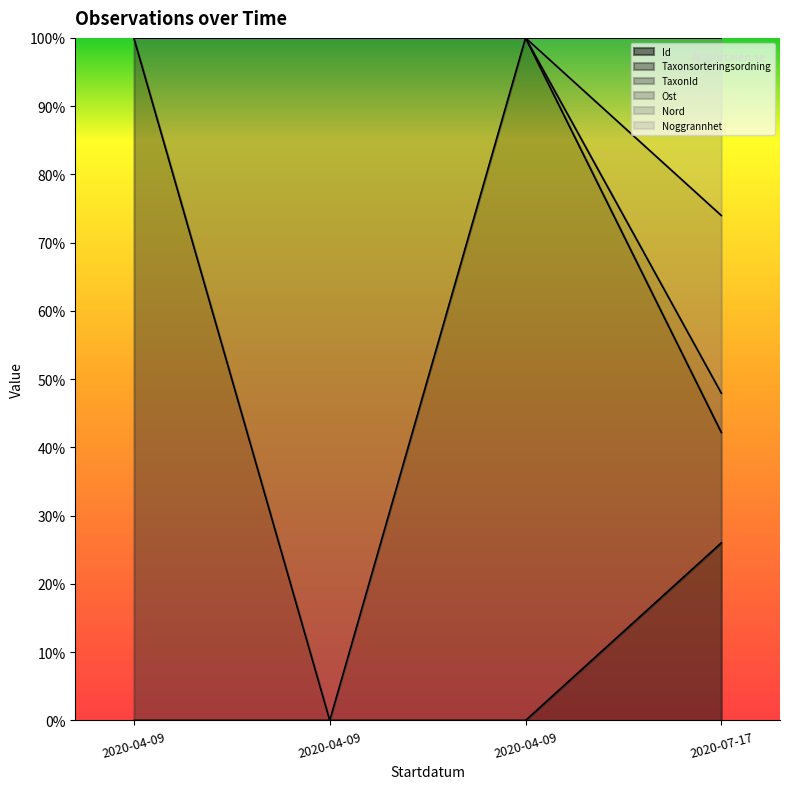

At which label is Nord closest to 0?

2020-04-09